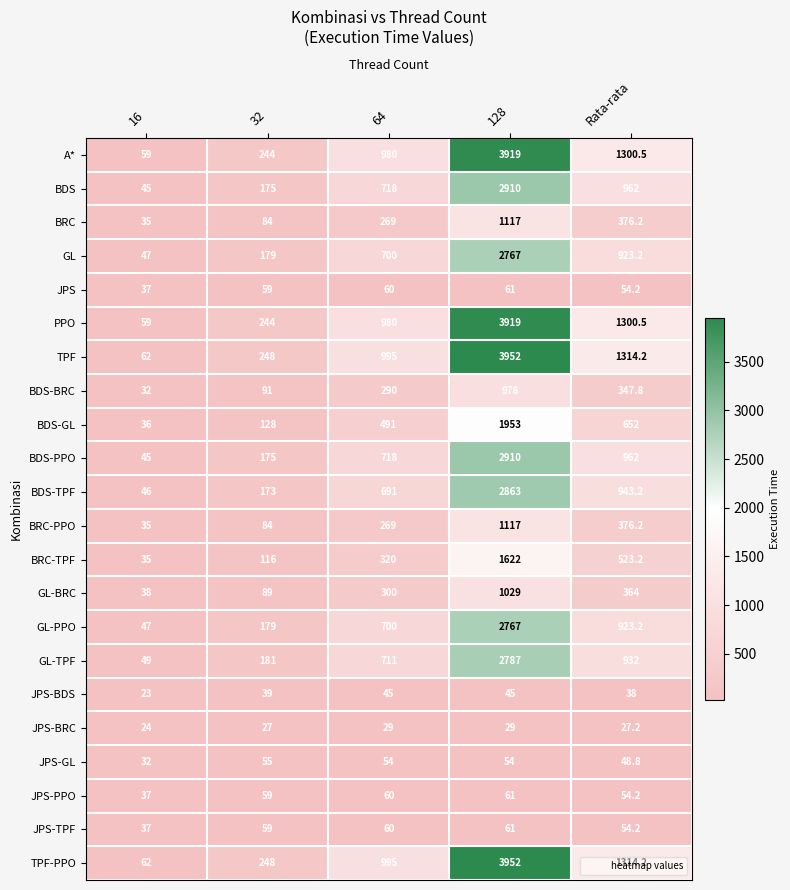

True or false: GL-TPF has a value of 711.0 at 64.

True